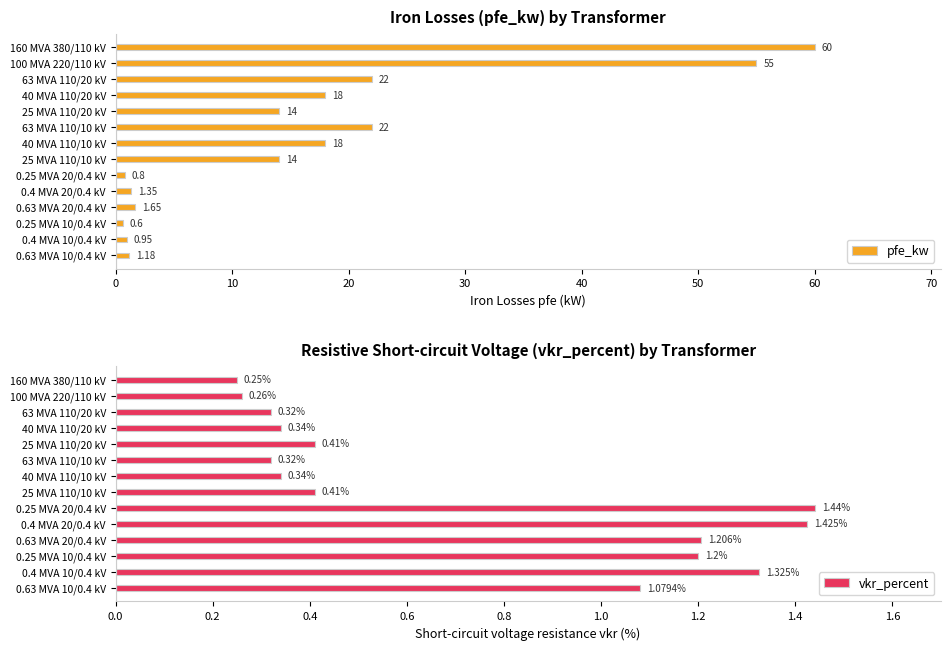

What is the minimum value shown in the chart?

0.2